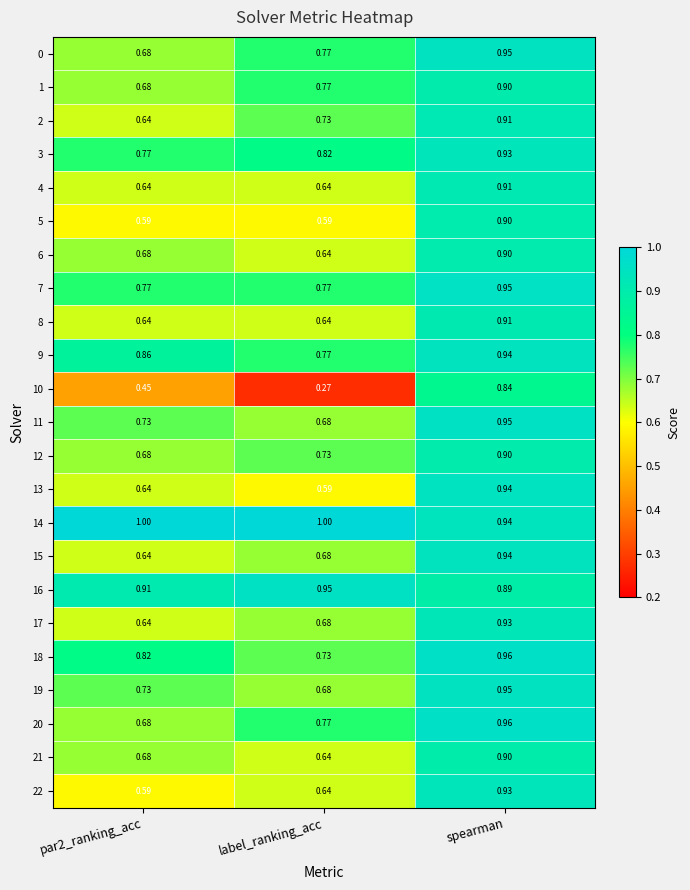

How many data points does each series have?

3